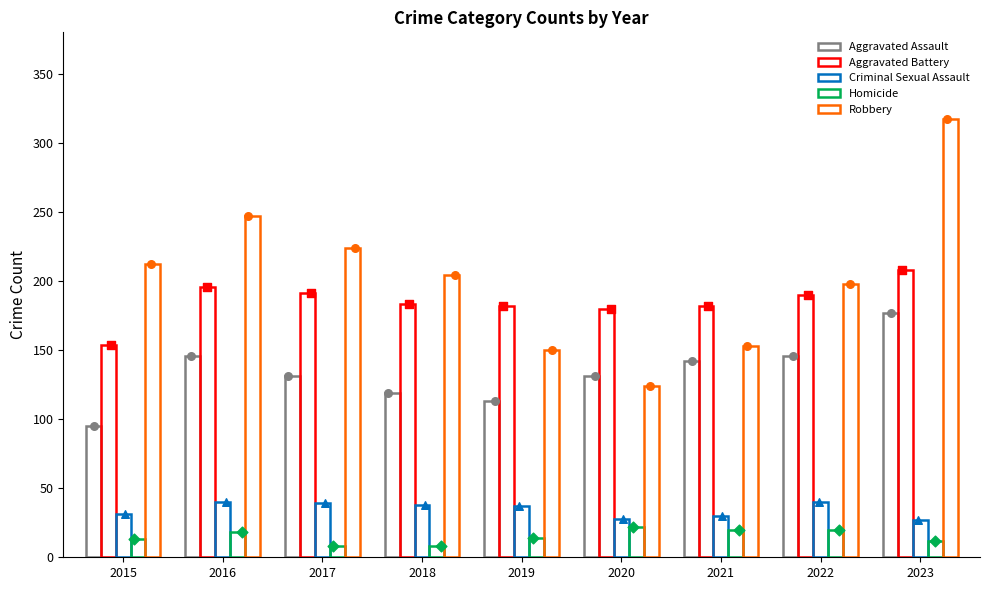

Which series reaches the maximum Y coordinate?

Robbery